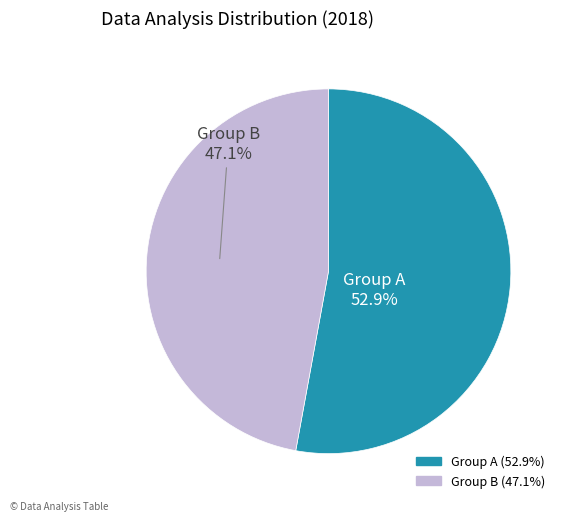

Is there any slice that represents more than half of the pie?

Yes